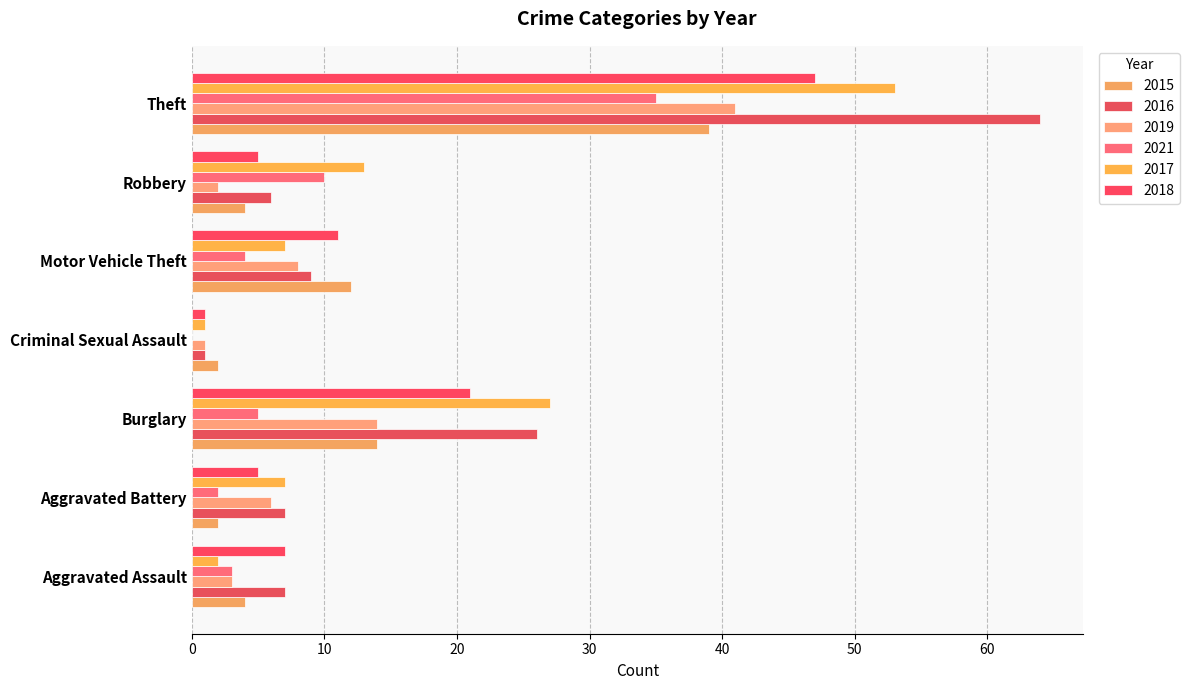

Reading left to right, list all the values displayed in this chart.

2015: Aggravated Assault=4	Aggravated Battery=2	Burglary=14	Criminal Sexual Assault=2	Motor Vehicle Theft=12	Robbery=4	Theft=39
2016: Aggravated Assault=7	Aggravated Battery=7	Burglary=26	Criminal Sexual Assault=1	Motor Vehicle Theft=9	Robbery=6	Theft=64
2019: Aggravated Assault=3	Aggravated Battery=6	Burglary=14	Criminal Sexual Assault=1	Motor Vehicle Theft=8	Robbery=2	Theft=41
2021: Aggravated Assault=3	Aggravated Battery=2	Burglary=5	Criminal Sexual Assault=0	Motor Vehicle Theft=4	Robbery=10	Theft=35
2017: Aggravated Assault=2	Aggravated Battery=7	Burglary=27	Criminal Sexual Assault=1	Motor Vehicle Theft=7	Robbery=13	Theft=53
2018: Aggravated Assault=7	Aggravated Battery=5	Burglary=21	Criminal Sexual Assault=1	Motor Vehicle Theft=11	Robbery=5	Theft=47